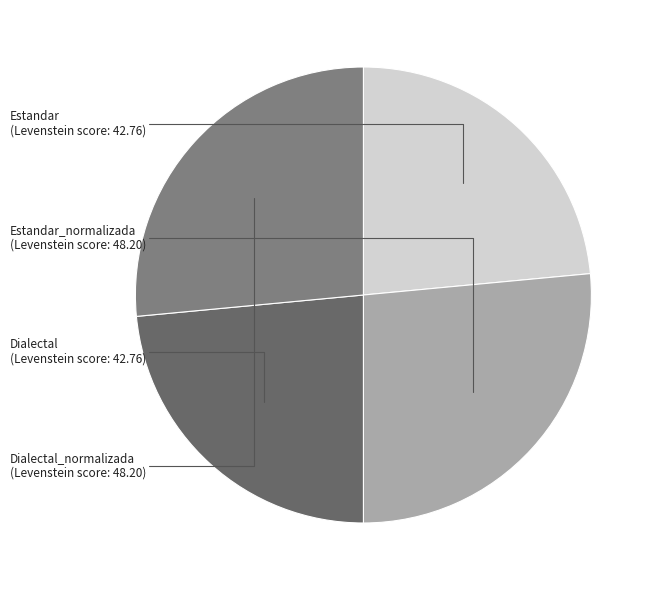

The Dialectal_normalizada slice represents 36% of the pie. True or false?

False